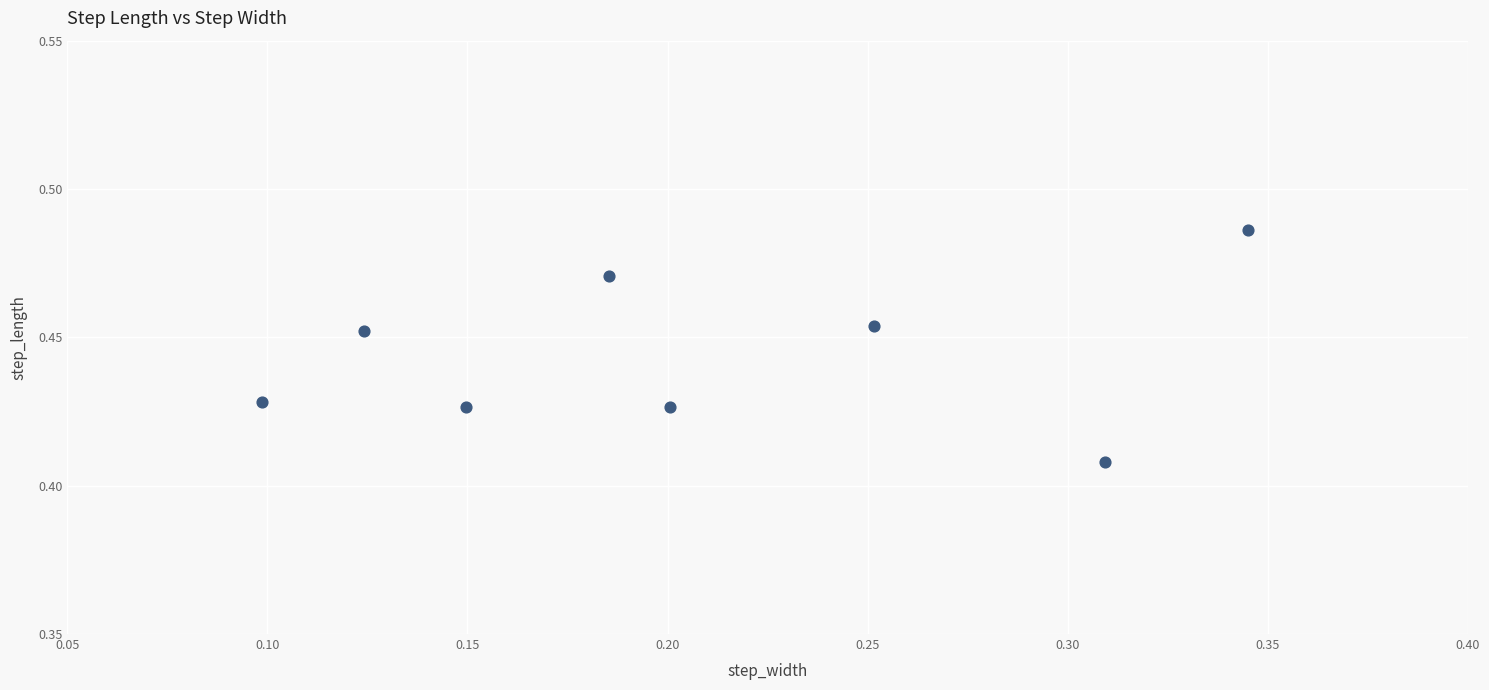

How many data points are displayed?

8